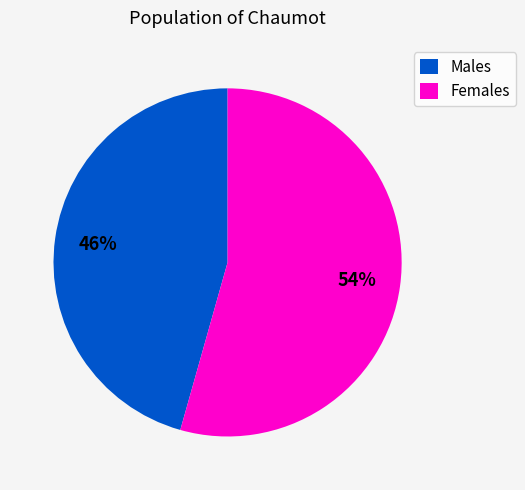

To the nearest percent, what is the average slice percentage?

50%